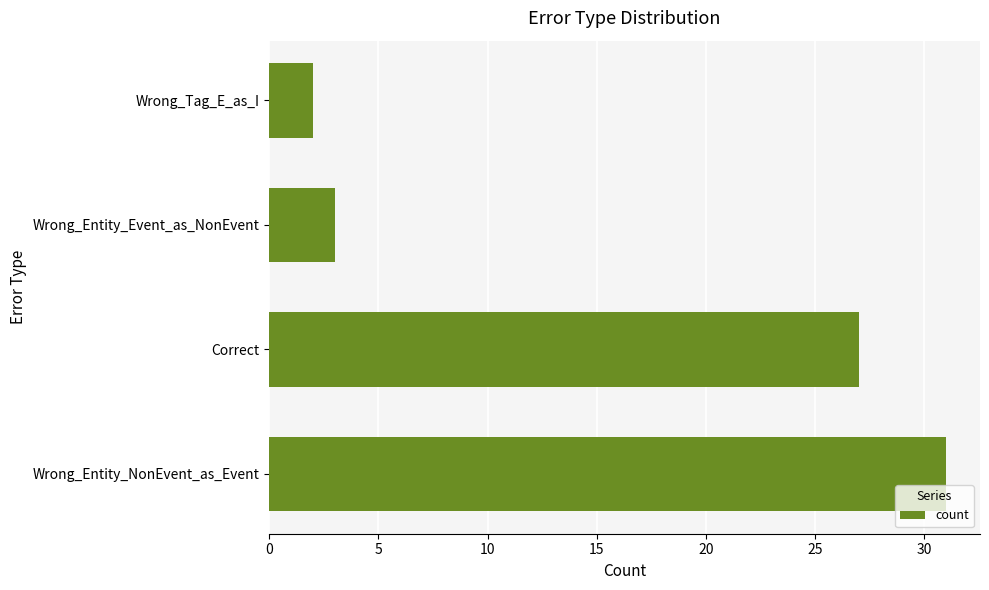

The value at Correct is 27. True or false?

True